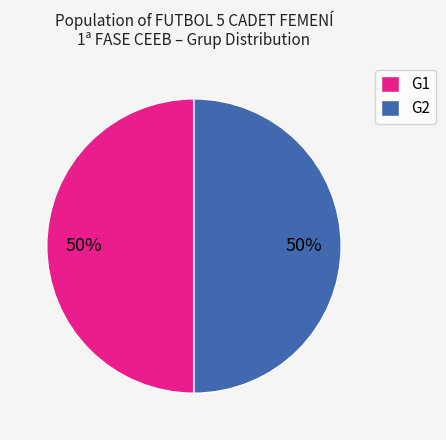

Do G1 and G2 together represent more than half of the pie?

Yes